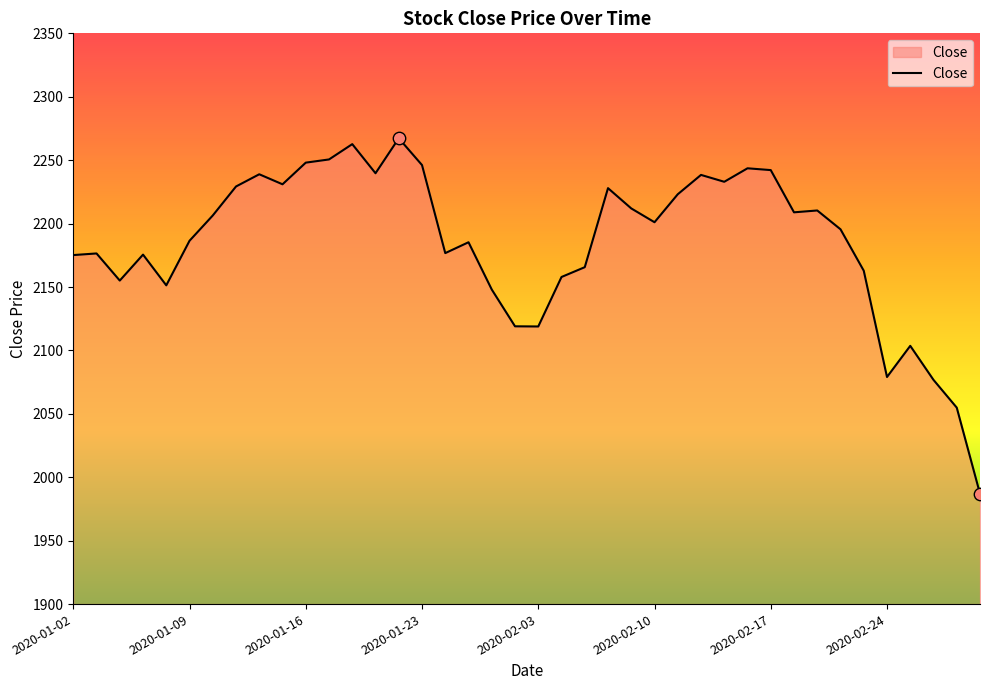

What is the minimum value shown in the chart?

1987.0